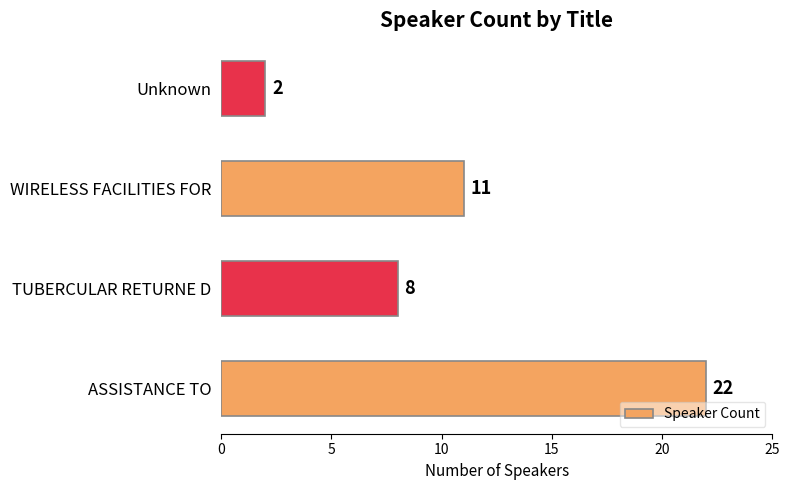

How many values are below 11?

2